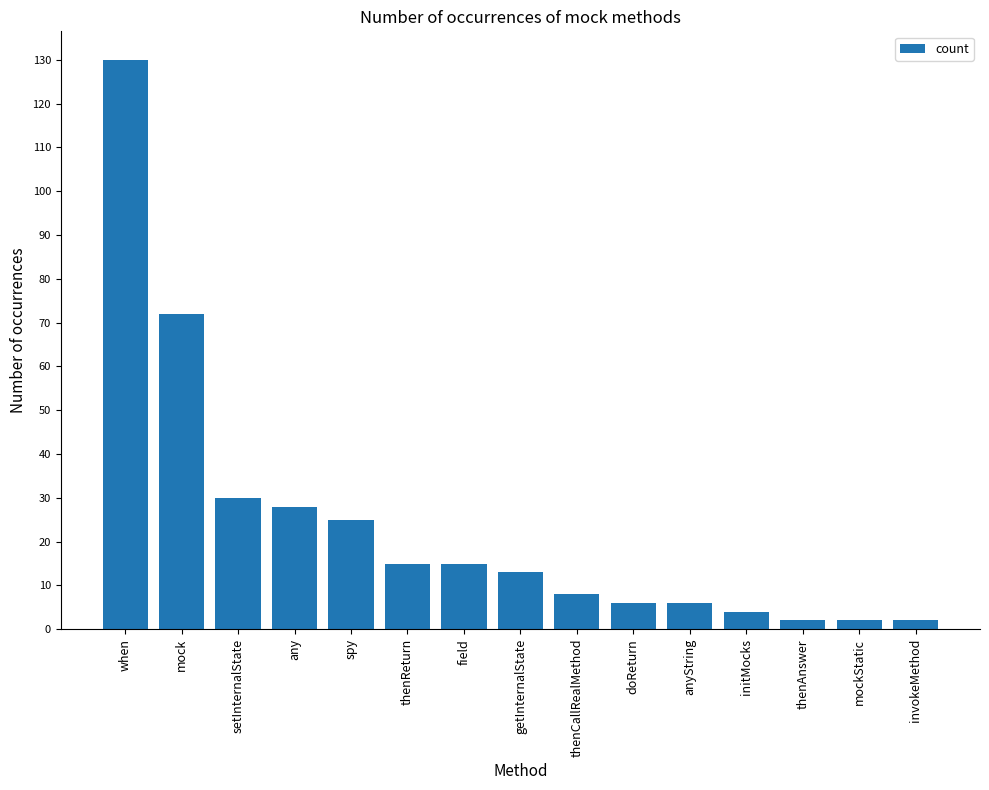

What is the average value?

24